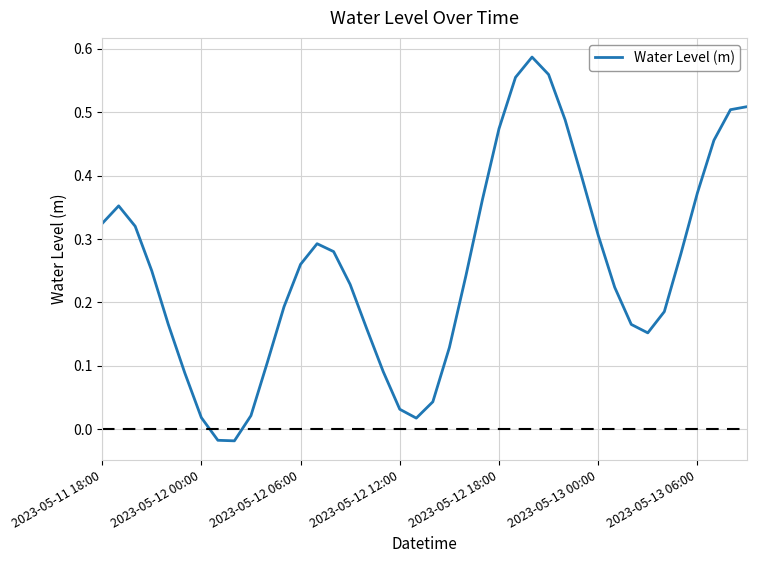

Reading left to right, list all the values displayed in this chart.

0.3	0.4	0.3	0.3	0.2	0.1	0.0	-0.0	-0.0	0.0	0.1	0.2	0.3	0.3	0.3	0.2	0.2	0.1	0.0	0.0	0.0	0.1	0.2	0.4	0.5	0.6	0.6	0.6	0.5	0.4	0.3	0.2	0.2	0.2	0.2	0.3	0.4	0.5	0.5	0.5